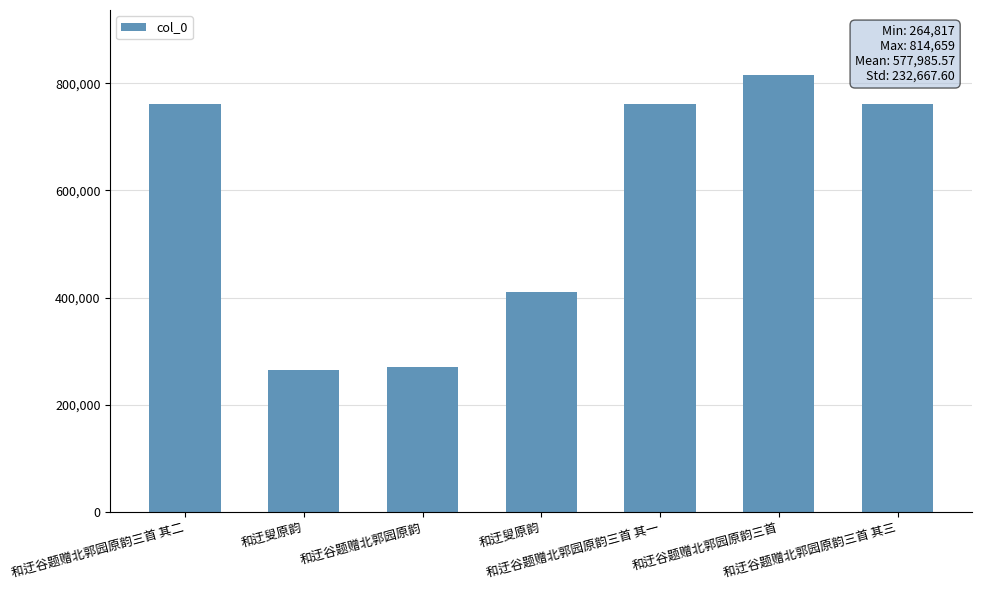

What is the minimum value shown in the chart?

264817